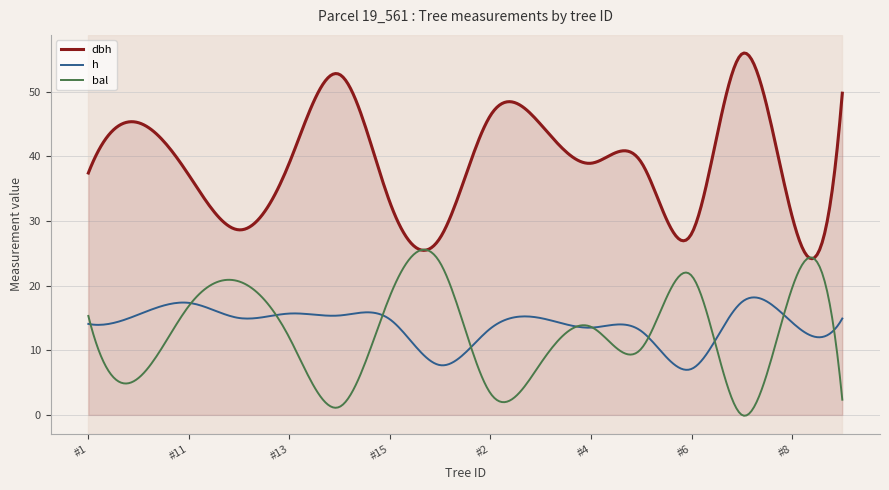

Rank the series at 19_561_10 from lowest to highest value.

bal, h, dbh